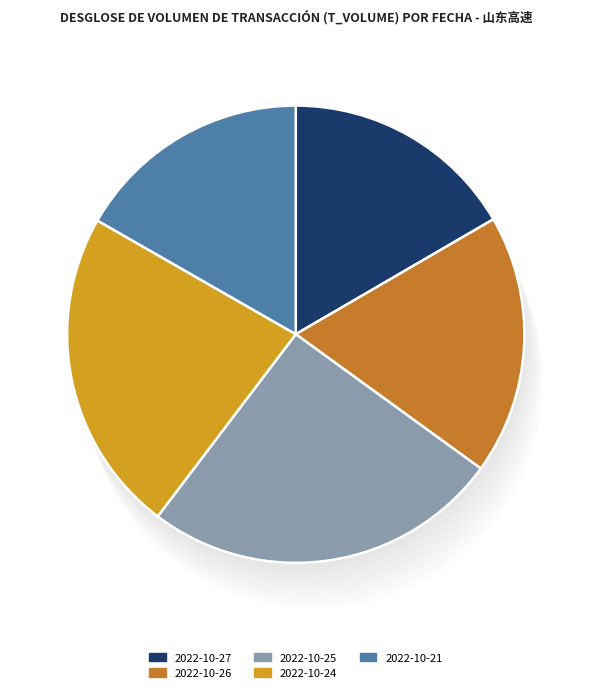

The 2022-10-24 slice represents 10% of the pie. True or false?

False